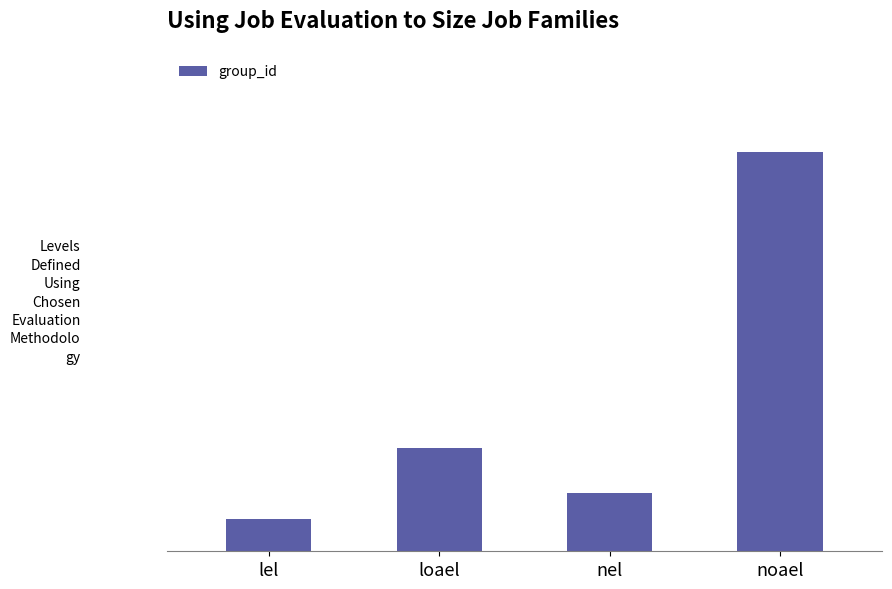

Are the bars horizontal?

No